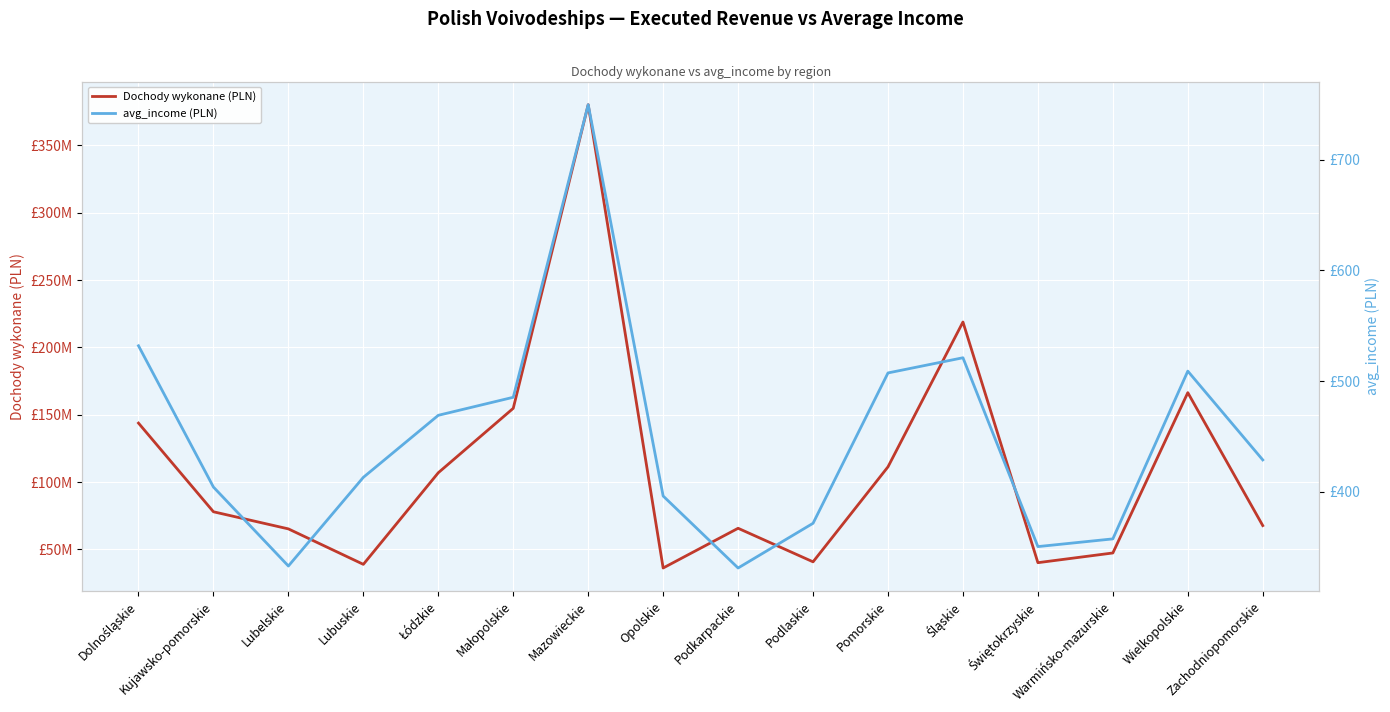

Is the value of Dochody wykonane (PLN) at Podlaskie greater than the value of avg_income (PLN) at Małopolskie?

Yes